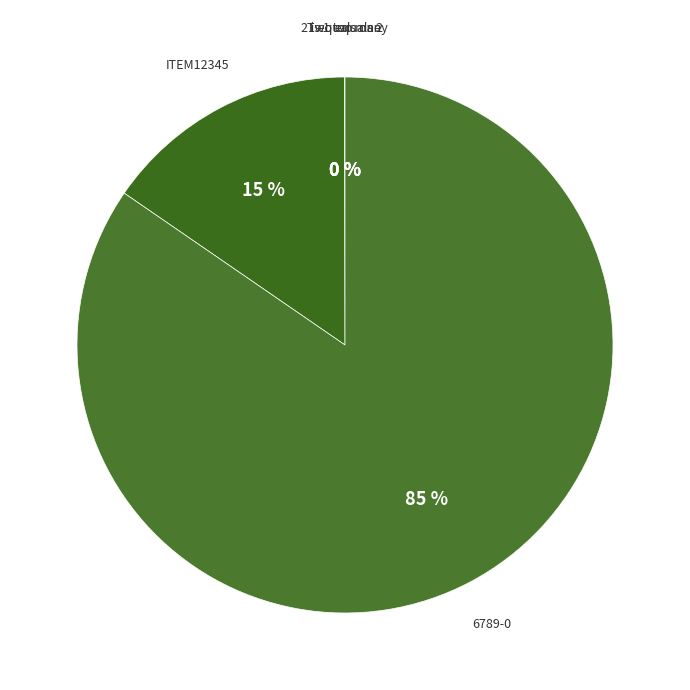

Count the number of slices in the pie.

5